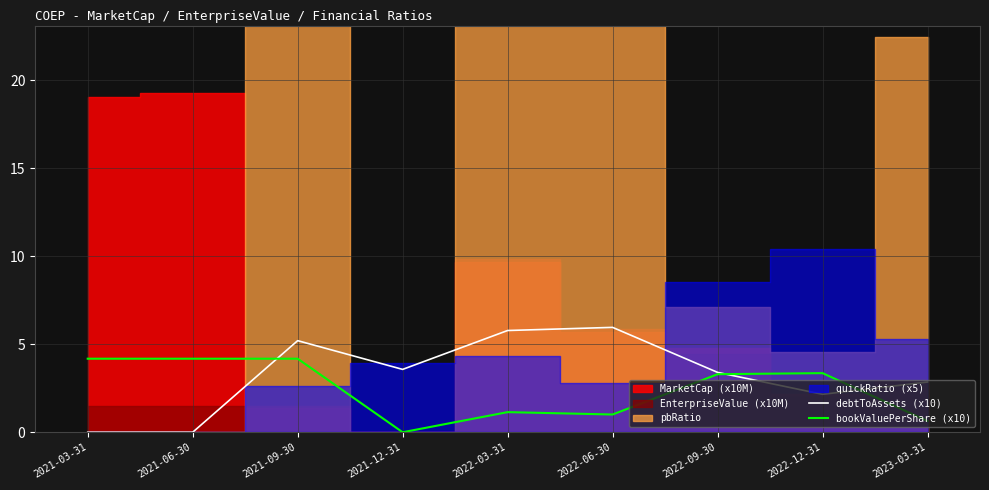

Where is the first local minimum for debtToAssets (x10)?

2021-12-31